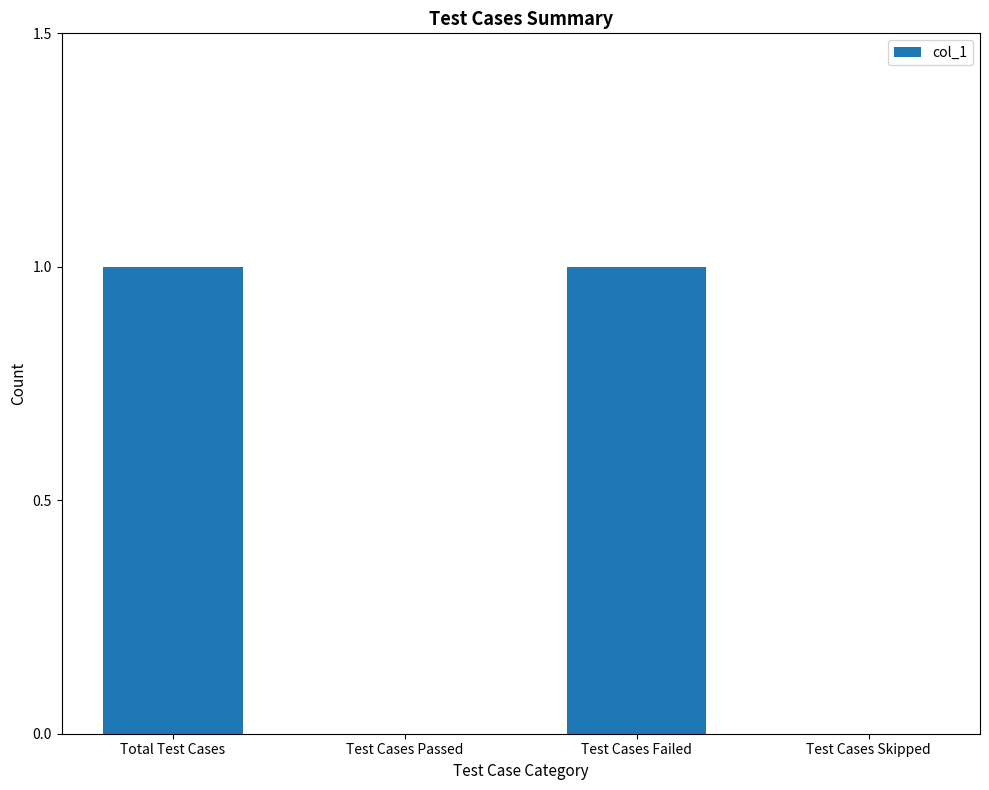

How many series are shown in this chart?

1